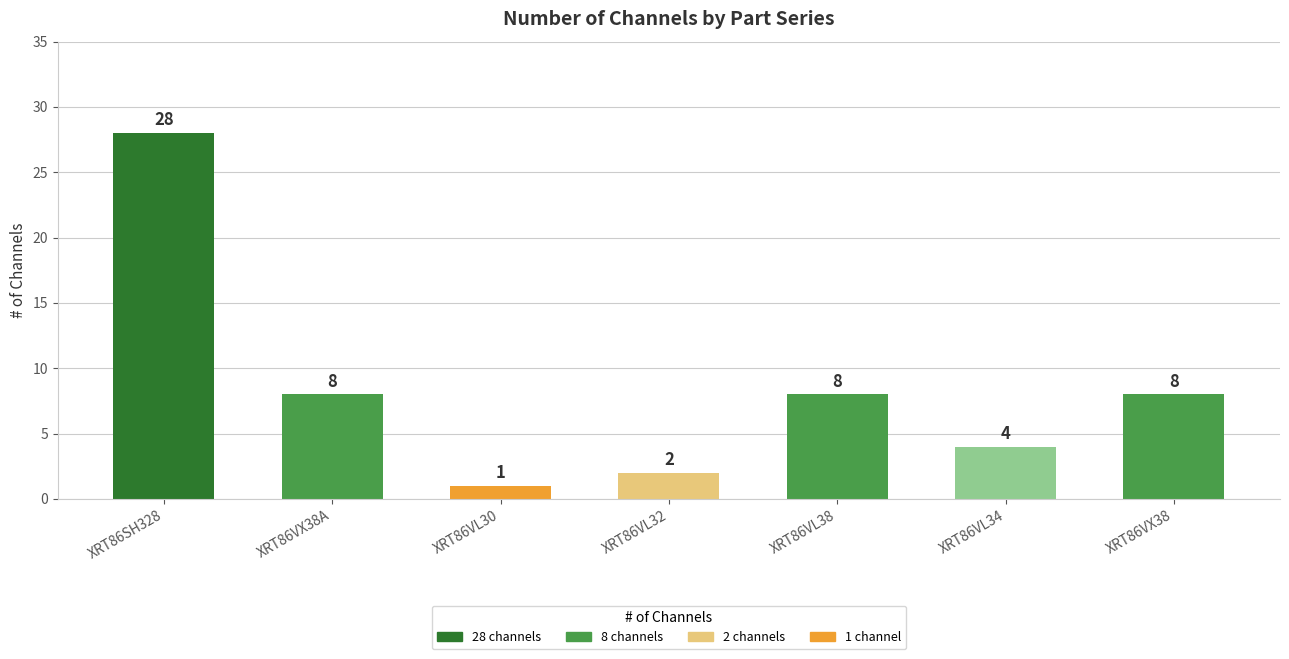

What is the minimum value shown in the chart?

1